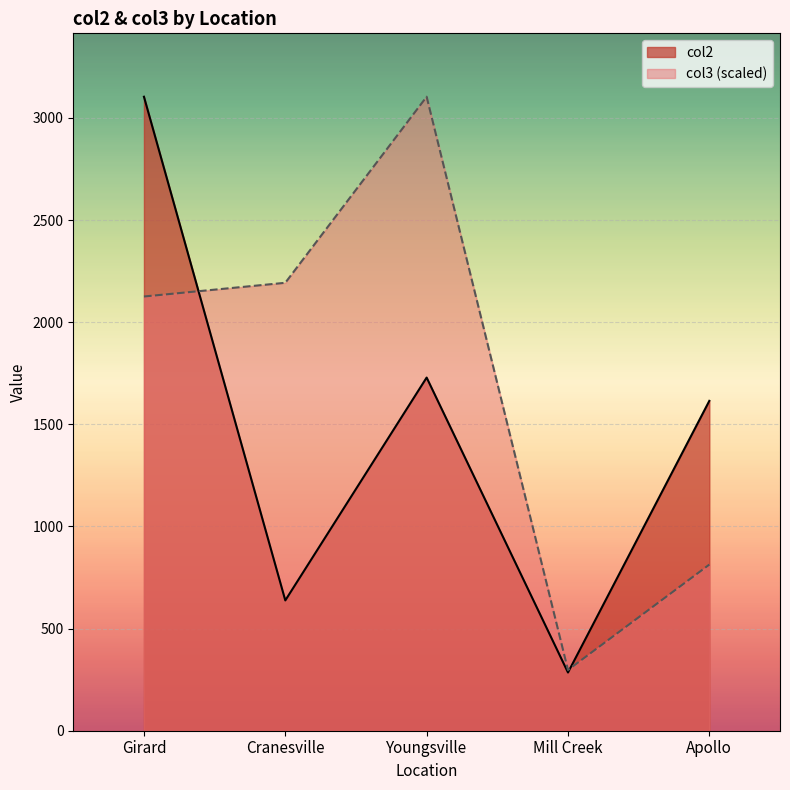

Which has a higher value, Apollo or Girard?

Girard